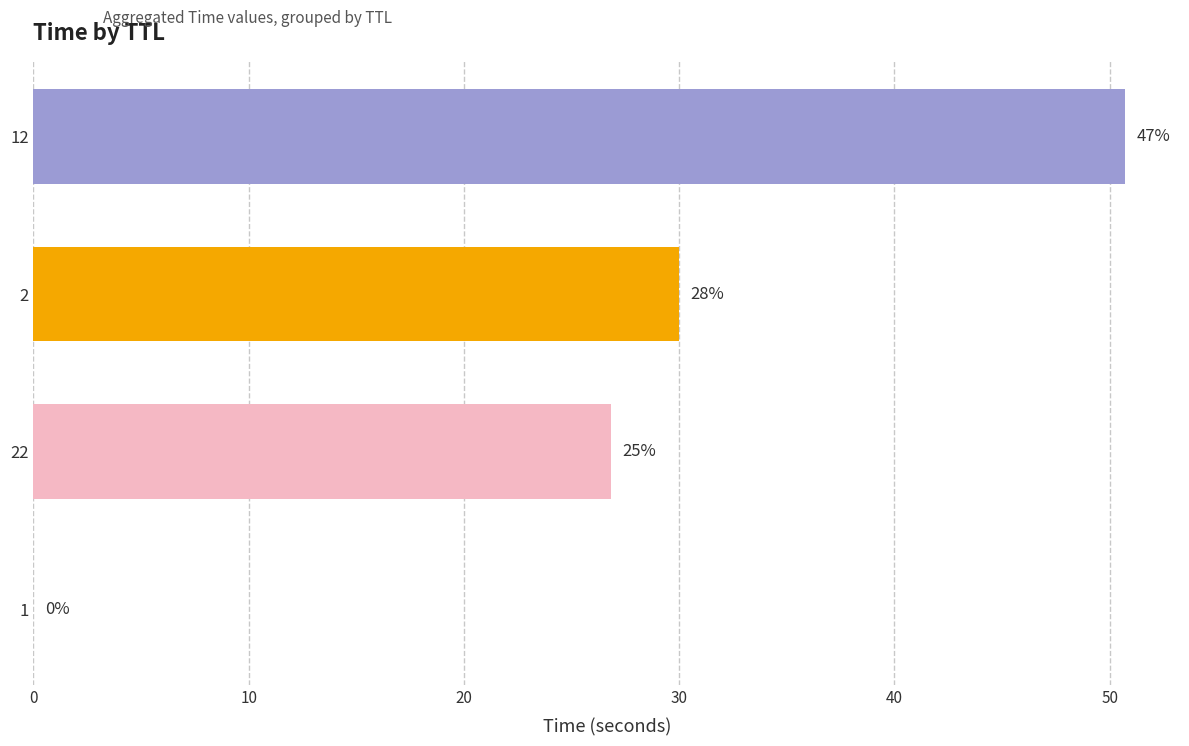

Which category has the lowest value across all series?

1